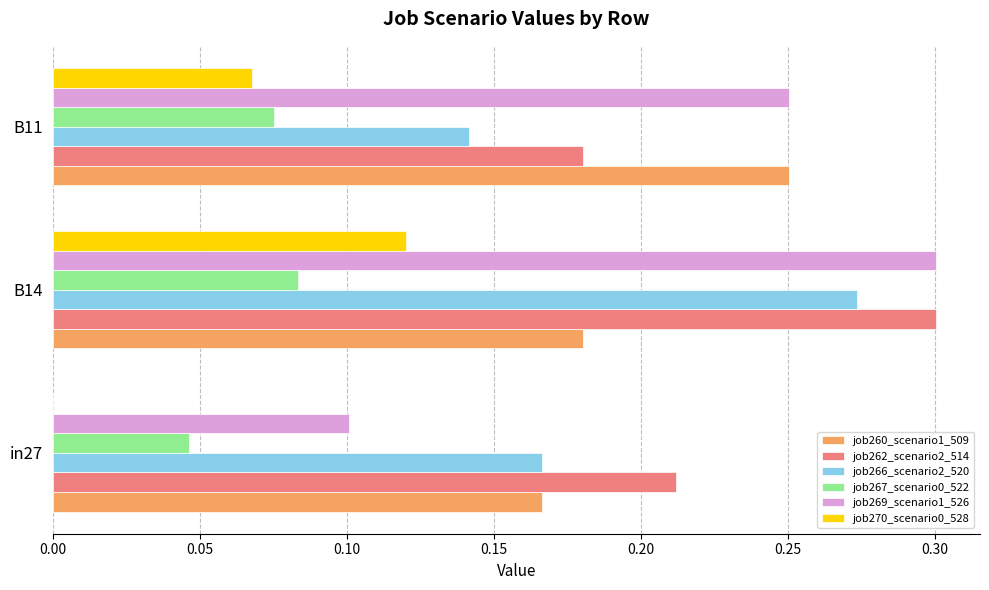

Is it true that job266_scenario2_520 equals 0.1 at B11?

True